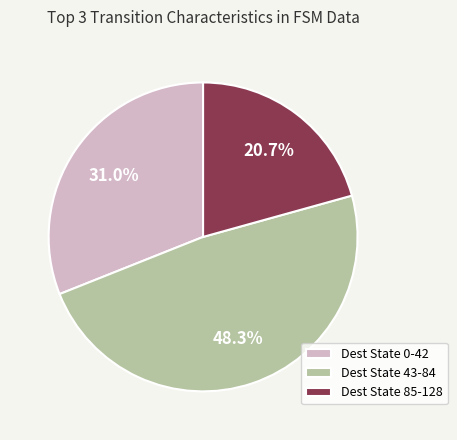

To the nearest percent, what is the difference between the largest and smallest slice percentages?

28%